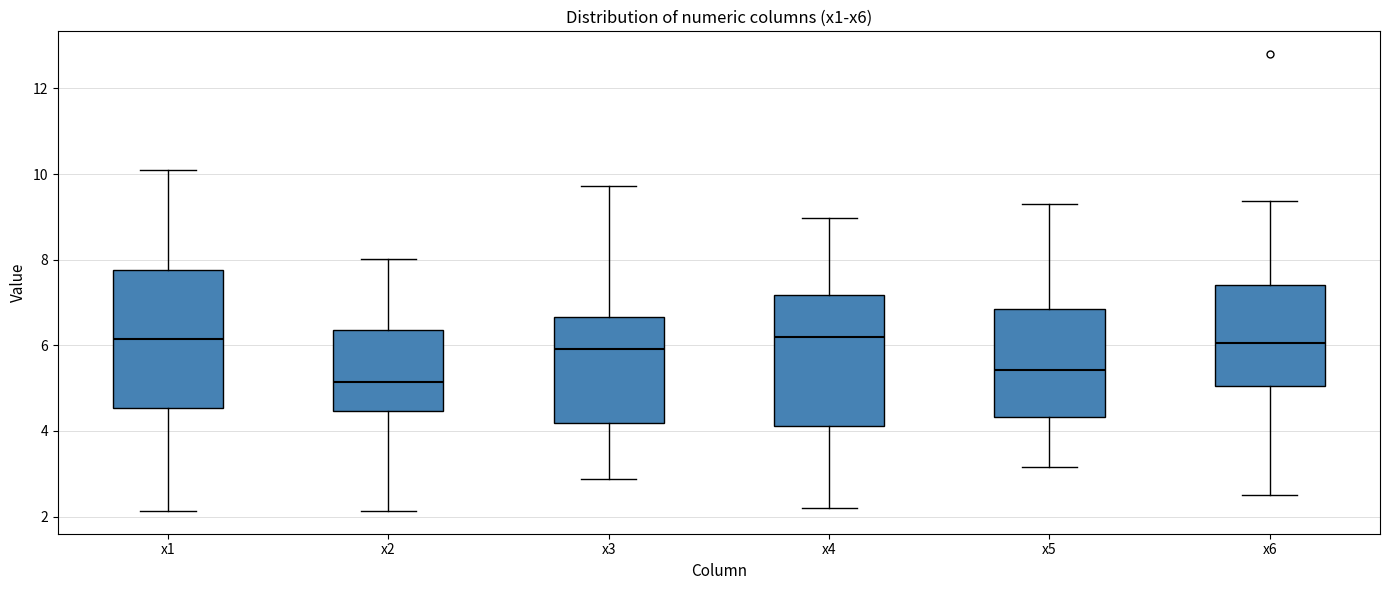

Reading left to right, transcribe this box plot: for each box, give where its median line is, the range the box spans, and where its two whiskers end, as read against the y-axis. The values are not printed on the chart, so give them approximately, as read against the axis.

x1: median 6.2, box 4.6 to 7.8, whiskers 2.2 to 10.0
x2: median 5.2, box 4.4 to 6.4, whiskers 2.2 to 8.0
x3: median 6.0, box 4.2 to 6.6, whiskers 2.8 to 9.8
x4: median 6.2, box 4.2 to 7.2, whiskers 2.2 to 9.0
x5: median 5.4, box 4.4 to 6.8, whiskers 3.2 to 9.4
x6: median 6.0, box 5.0 to 7.4, whiskers 2.6 to 9.4